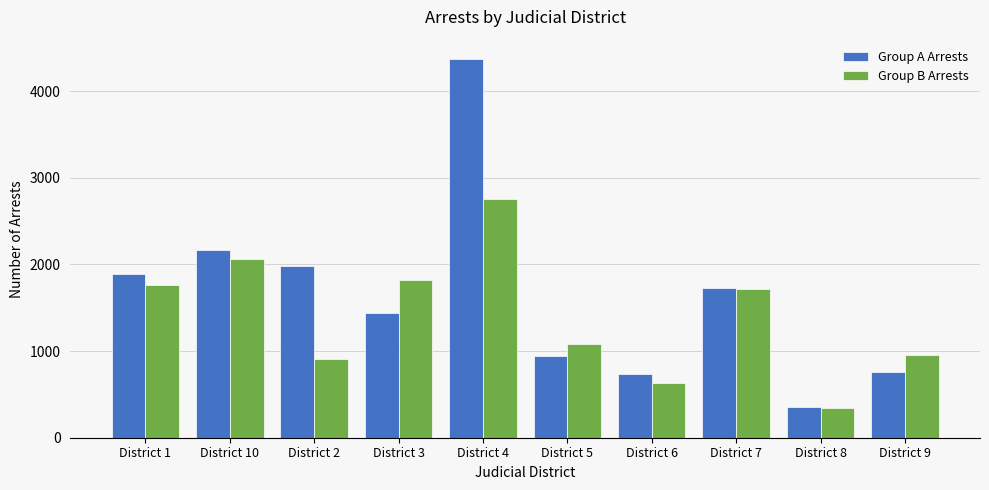

Reading left to right, transcribe all the data shown in this chart.

Group A Arrests: 1887	2161	1977	1441	4375	946	731	1729	355	753
Group B Arrests: 1764	2065	911	1821	2750	1076	629	1714	347	949